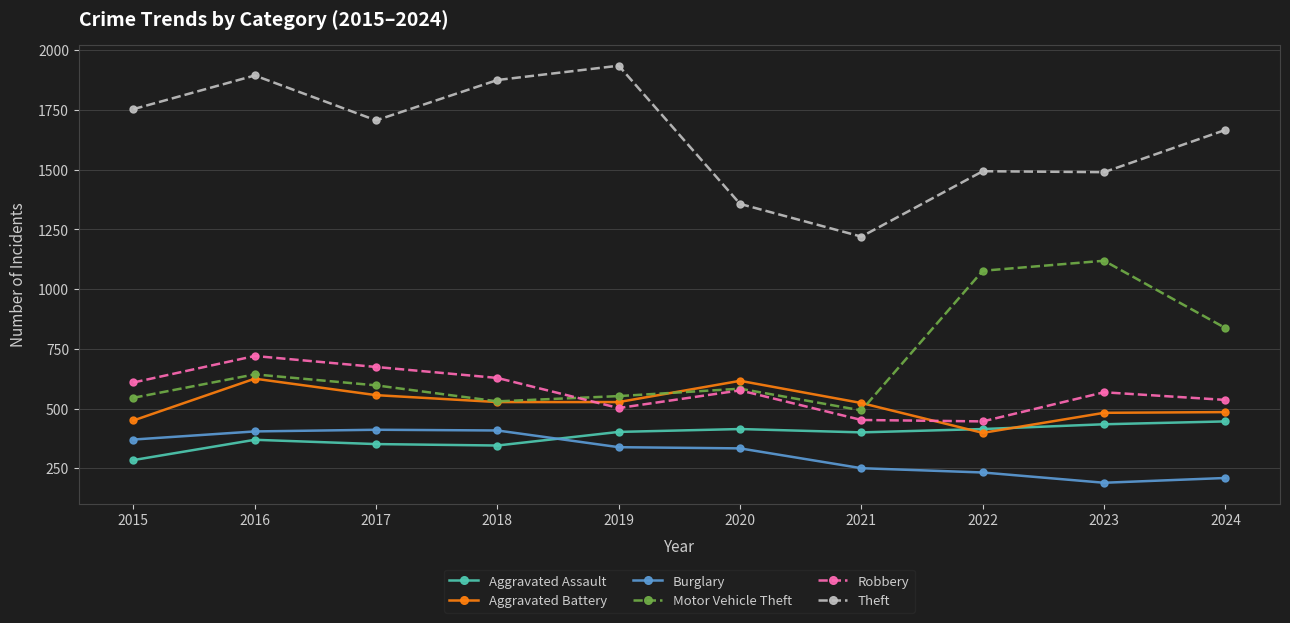

True or false: Burglary and Aggravated Battery intersect in this chart.

False